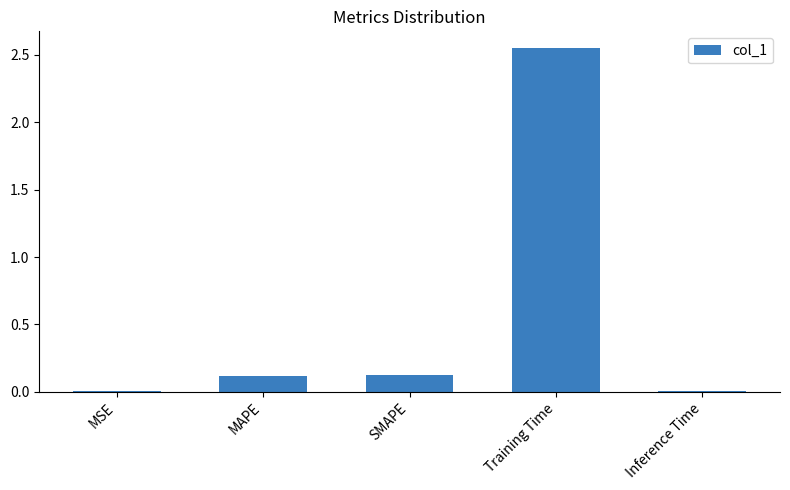

Between SMAPE and Inference Time, which is larger?

SMAPE